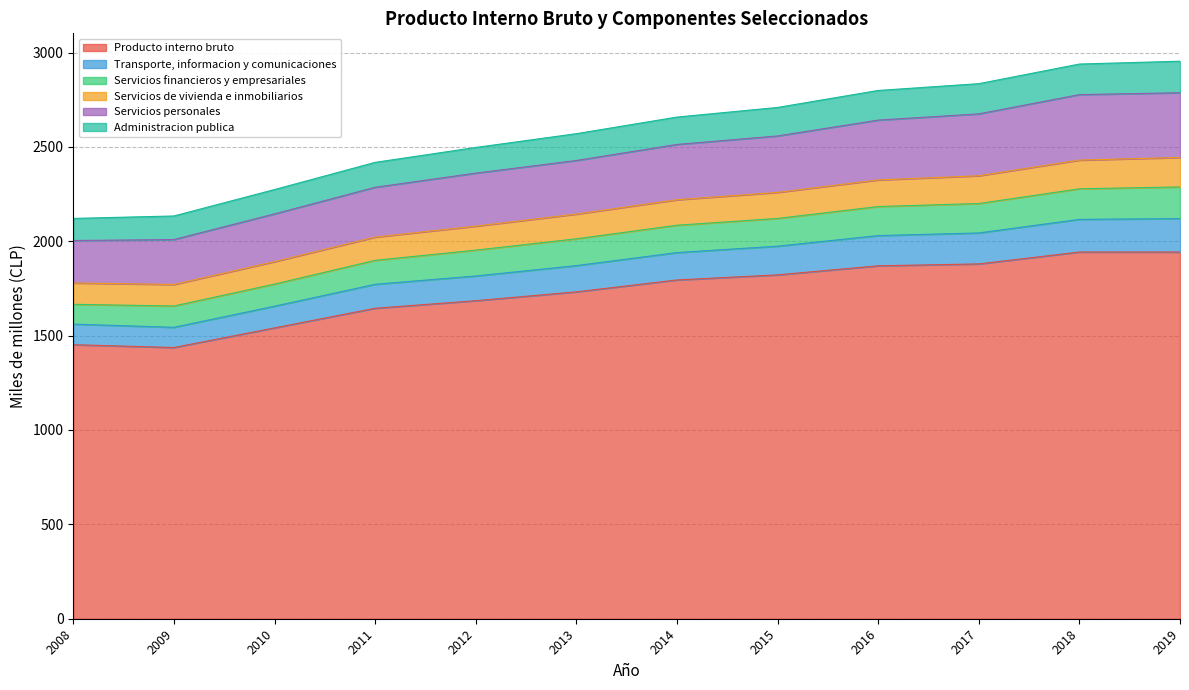

What is the total value across all series at 2017?

2835